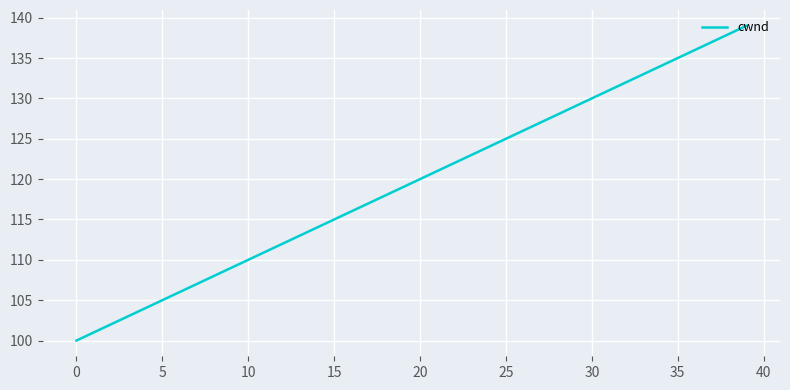

What is the smallest value displayed?

100